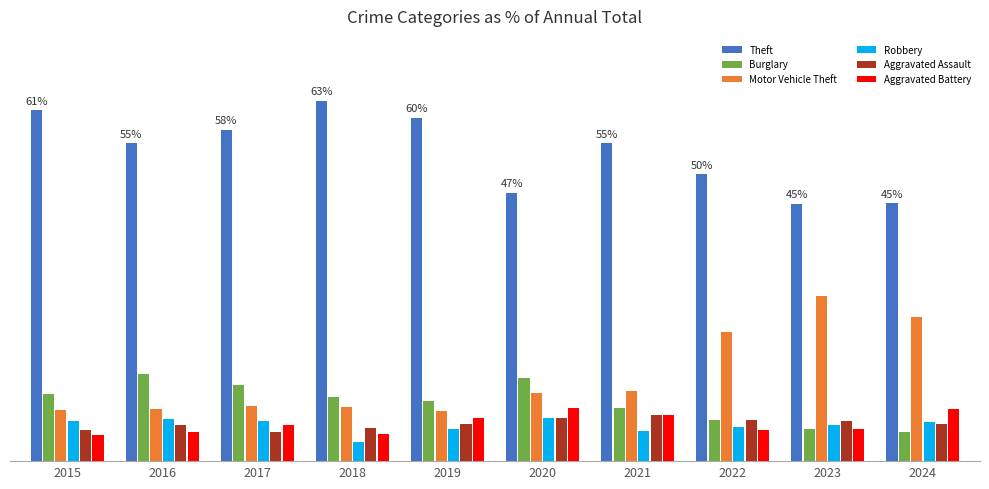

What is the total value across all series at 2015?

98.3